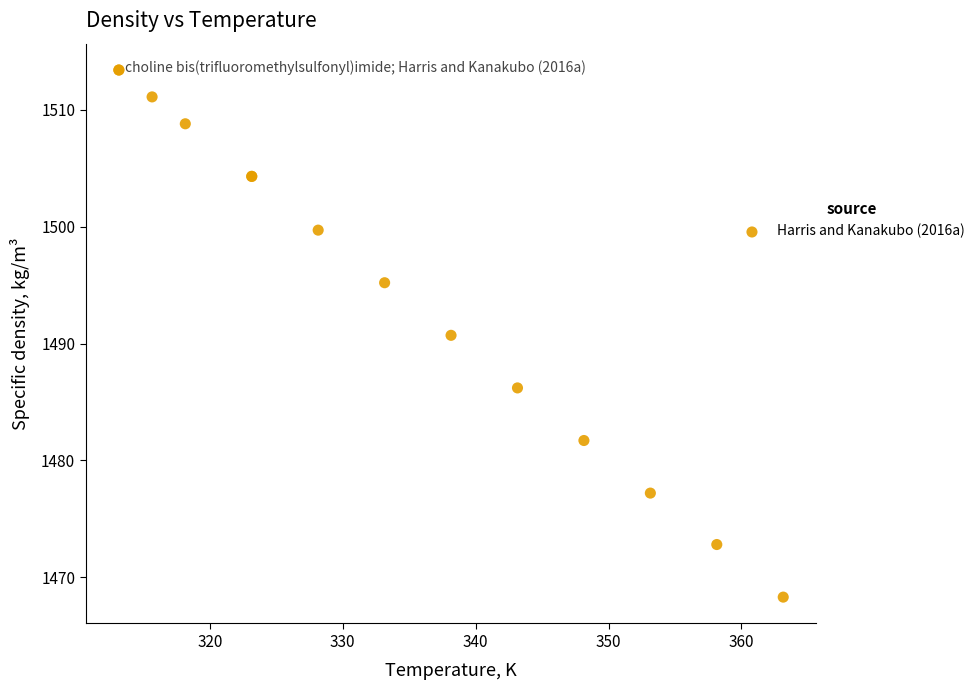

What Y value in the scatter plot is closest to 1490?

1490.7